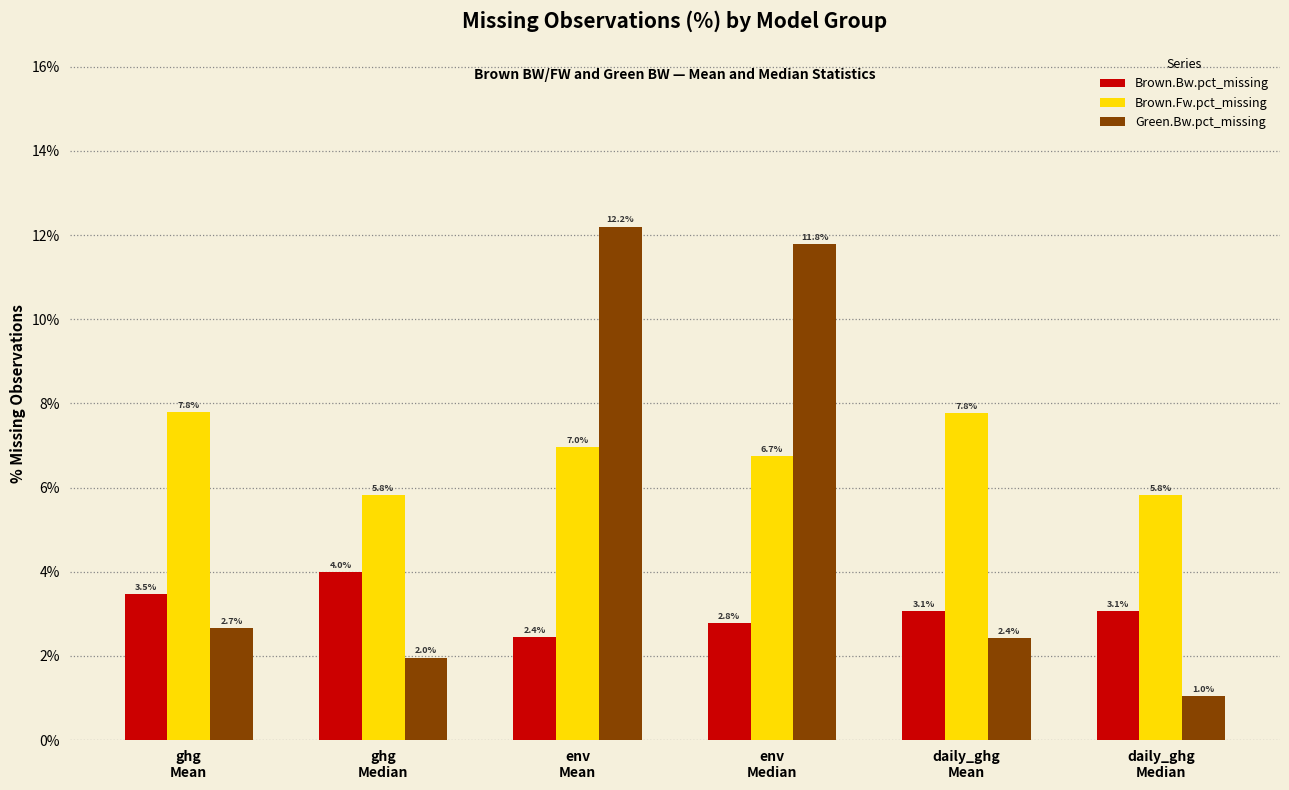

What are all the series names shown in the legend?

Brown.Bw.pct_missing, Brown.Fw.pct_missing, Green.Bw.pct_missing